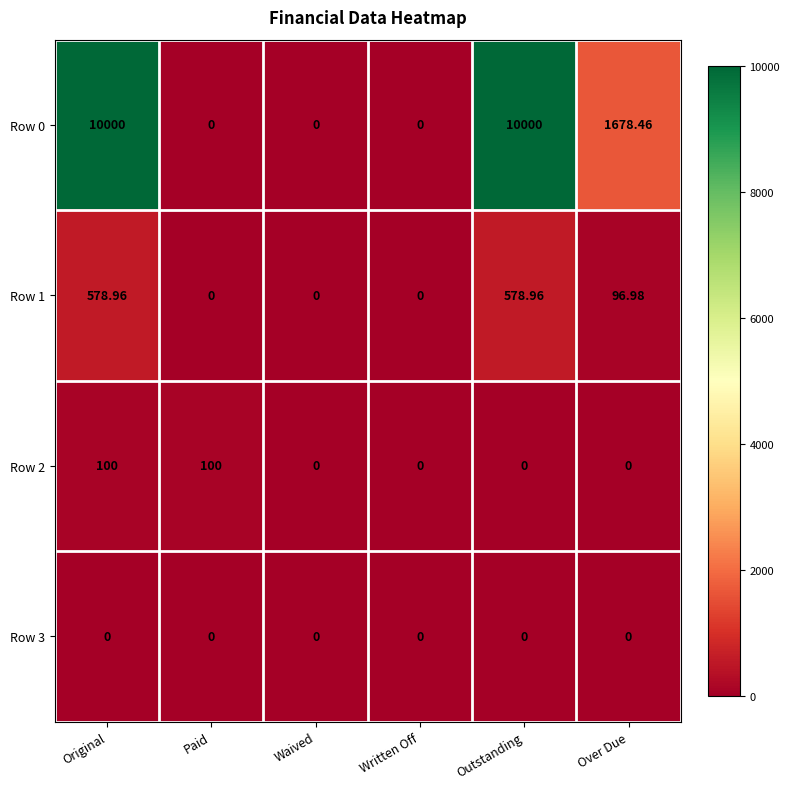

Is the value of Row 2 at Original greater than the value of Row 3 at Outstanding?

Yes